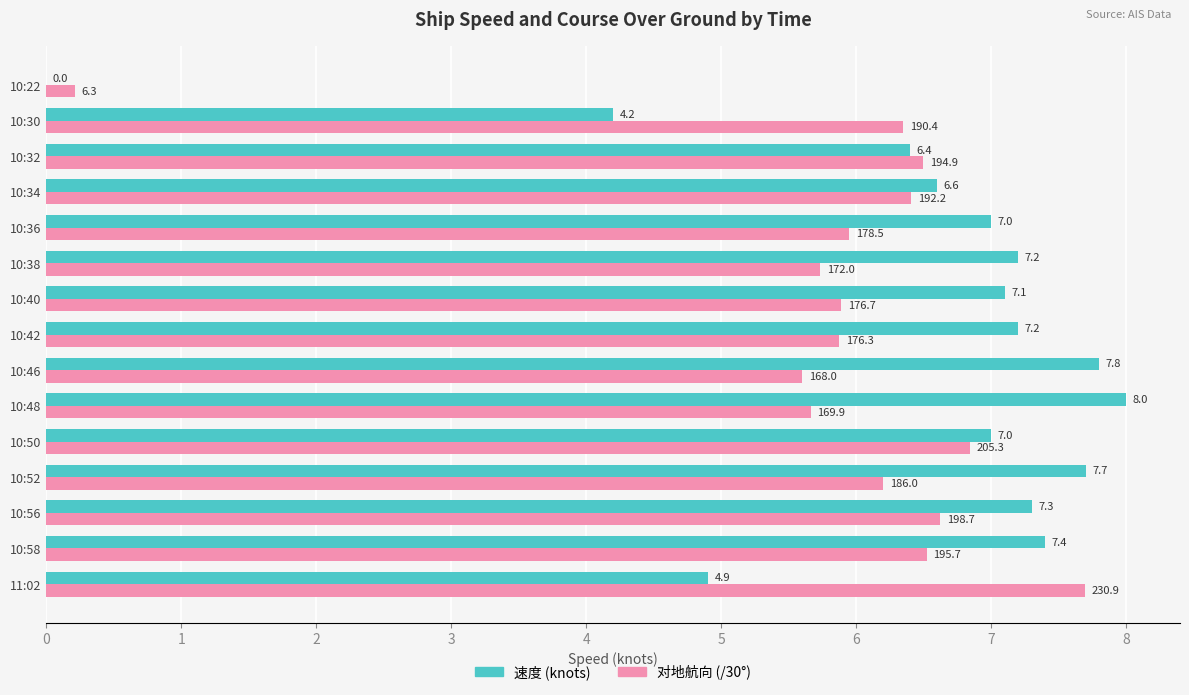

Is the value of 速度 (knots) at 10:50 greater than the value of 对地航向 (/30°) at 10:32?

Yes